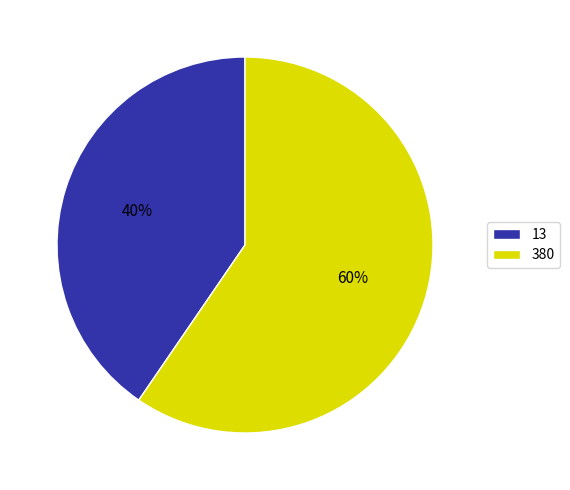

Rank the categories by value from lowest to highest.

13, 380